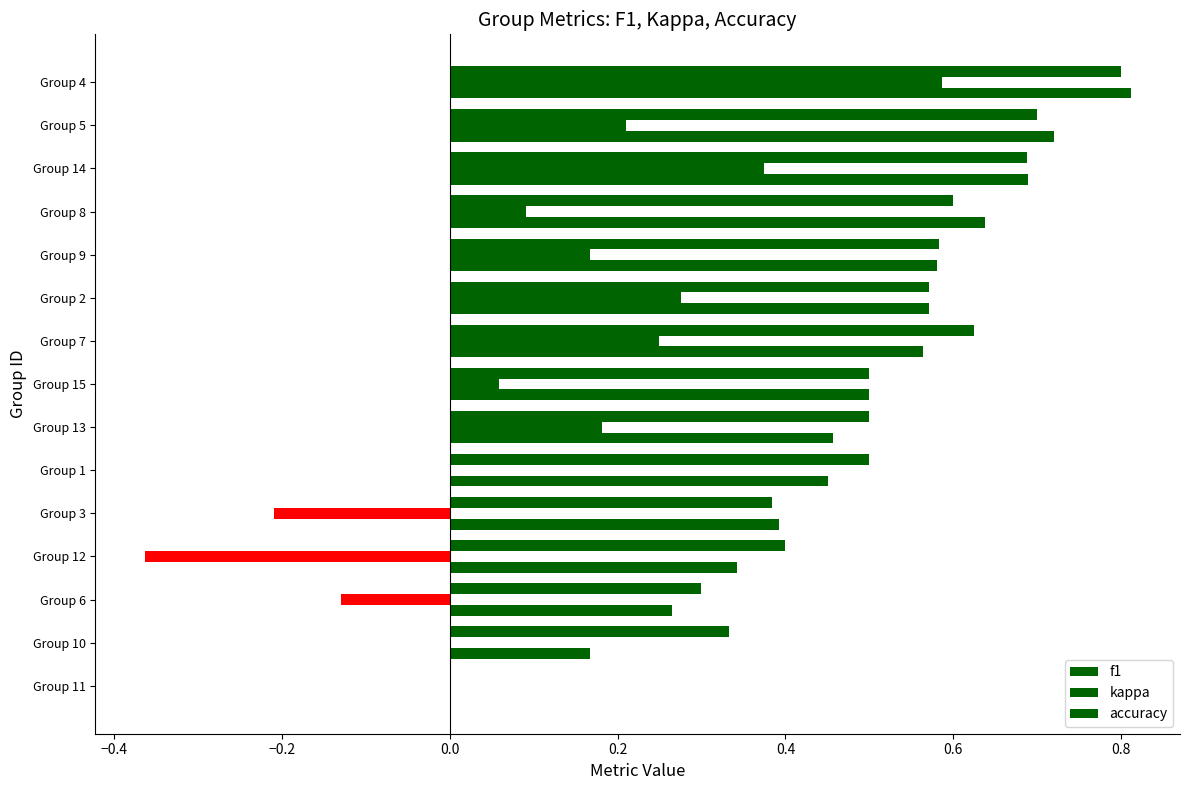

How many positive values does the f1 series have?

14